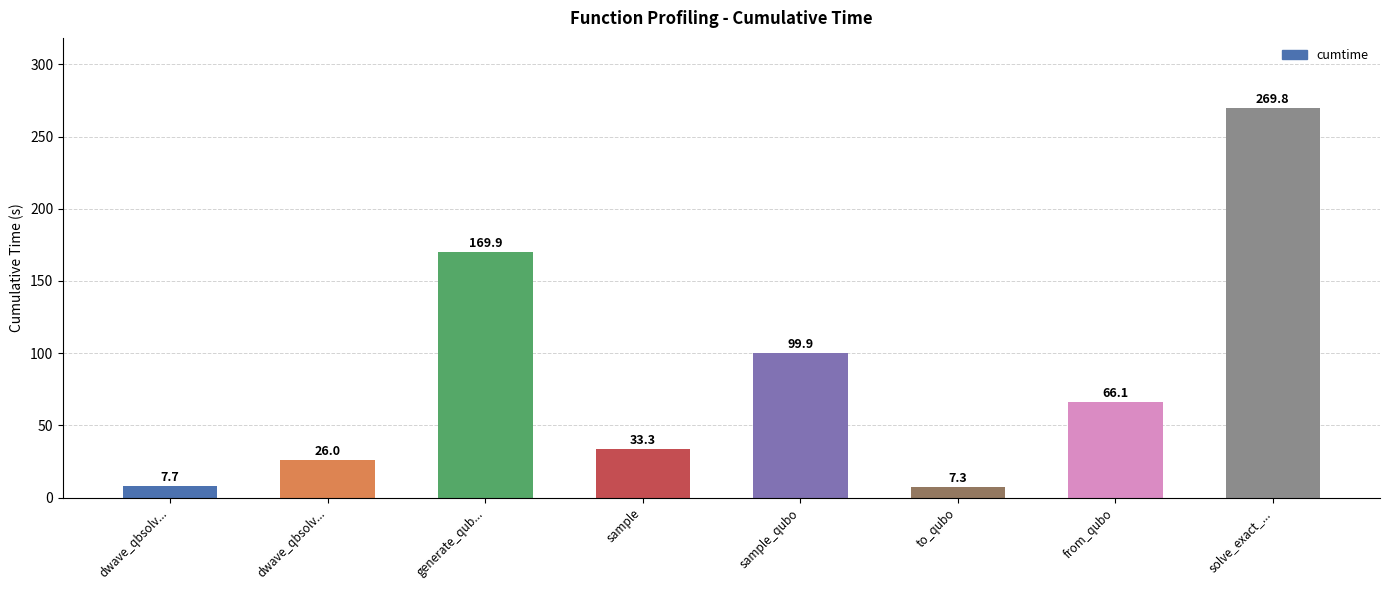

How many data points does each series have?

8